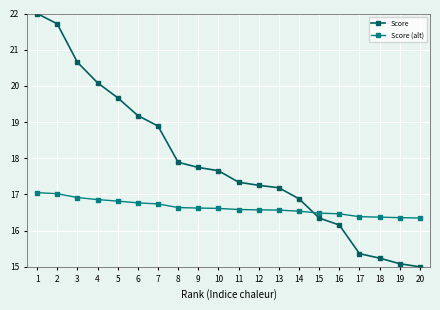

Reading left to right, list all the values displayed in this chart.

Score: 22.0	21.7	20.7	20.1	19.7	19.2	18.9	17.9	17.7	17.7	17.3	17.3	17.2	16.9	16.3	16.2	15.4	15.2	15.1	15.0
Score (alt): 17.1	17.0	16.9	16.9	16.8	16.8	16.7	16.6	16.6	16.6	16.6	16.6	16.6	16.5	16.5	16.5	16.4	16.4	16.4	16.4